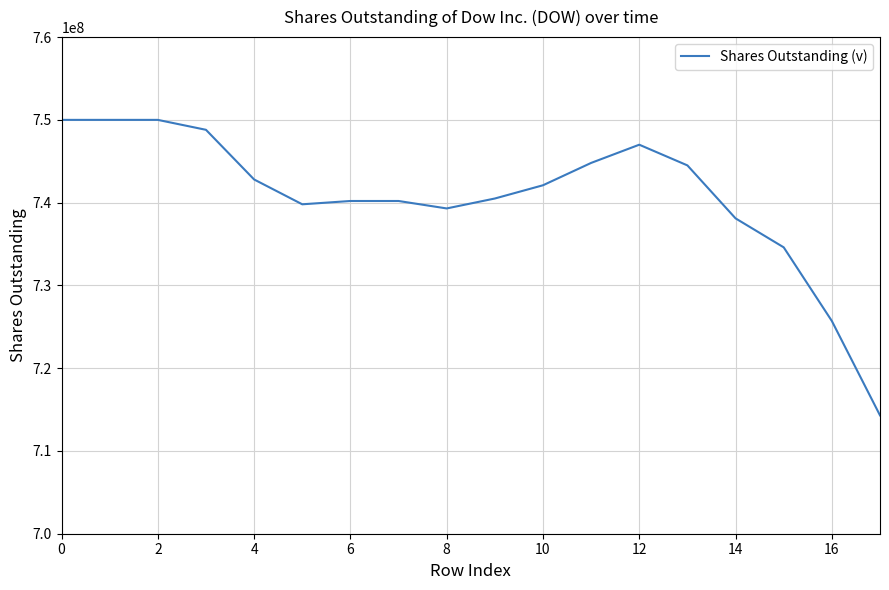

Reading left to right, list all the values displayed in this chart.

750000000	750000000	750000000	748800000	742800000	739800000	740200000	740200000	739300000	740500000	742100000	744800000	747000000	744500000	738100000	734600000	725700000	714300000